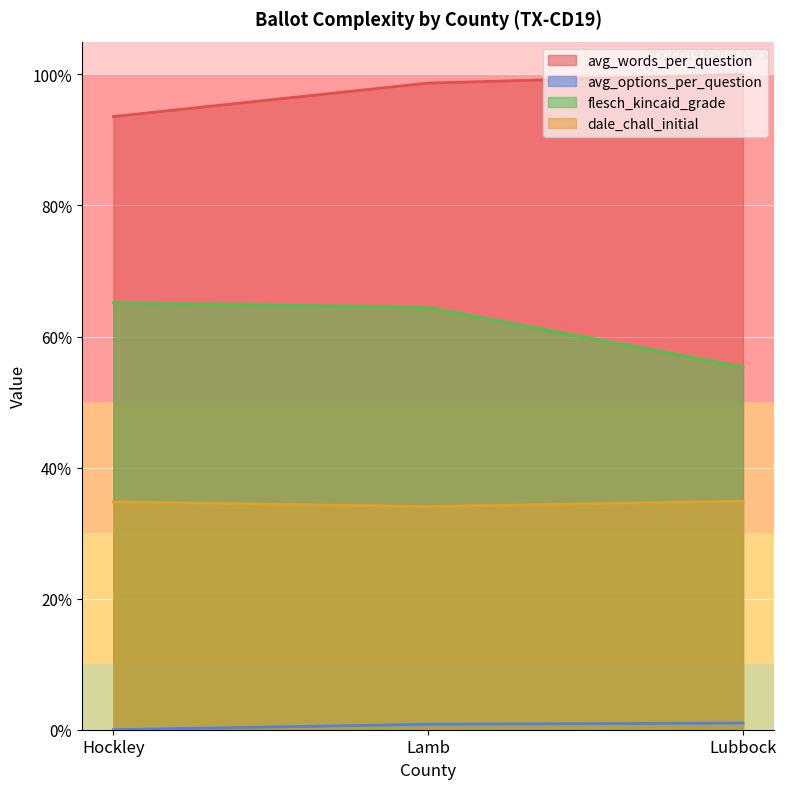

Which has a higher value, Lubbock or Lamb?

Lubbock